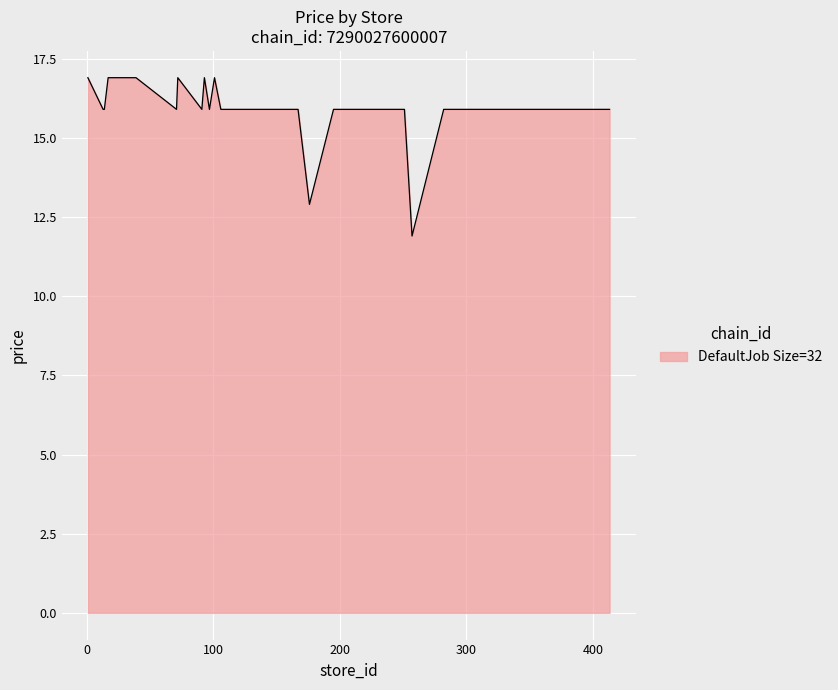

What is the difference between the maximum and minimum values?

5.0